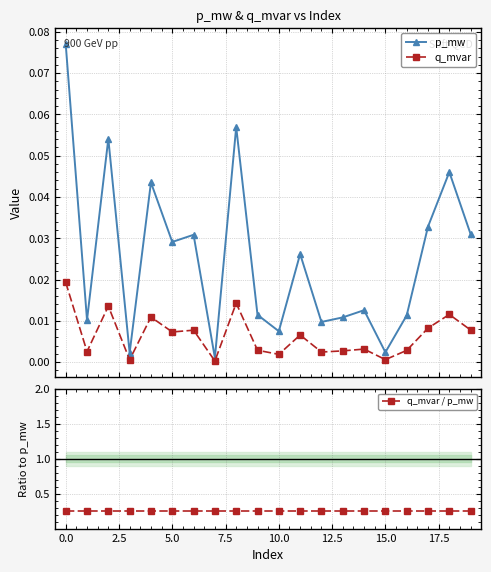

At which label does q_mvar / p_mw reach its minimum?

14